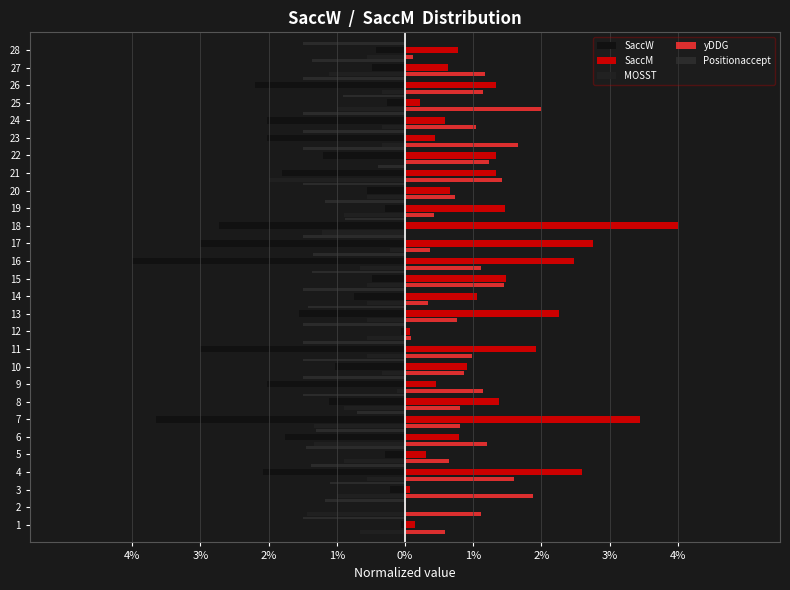

Reading left to right, what are all the values shown in this chart?

SaccW: -0.1	0.0	-0.2	-2.1	-0.3	-1.8	-3.7	-1.1	-2.0	-1.0	-3.0	-0.1	-1.5	-0.8	-0.5	-4.0	-3.0	-2.7	-0.3	-0.6	-1.8	-1.2	-2.0	-2.0	-0.3	-2.2	-0.5	-0.4
SaccM: 0.1	0.0	0.1	2.6	0.3	0.8	3.4	1.4	0.5	0.9	1.9	0.1	2.3	1.1	1.5	2.5	2.8	4.0	1.5	0.7	1.3	1.3	0.4	0.6	0.2	1.3	0.6	0.8
MOSST: -0.7	-1.4	-1.0	-0.6	-0.9	-1.3	-1.3	-0.9	-0.1	-0.3	-0.6	-0.6	-0.6	-0.6	-0.6	-0.7	-0.2	-1.2	-0.9	-0.6	-2.0	0.0	-0.3	-0.3	-1.0	-0.3	-1.1	-0.6
yDDG: 0.6	1.1	1.9	1.6	0.6	1.2	0.8	0.8	1.1	0.9	1.0	0.1	0.8	0.3	1.4	1.1	0.4	0.0	0.4	0.7	1.4	1.2	1.7	1.0	2.0	1.1	1.2	0.1
Positionaccept: -1.5	-1.2	-1.1	-1.4	-1.5	-1.3	-0.7	-1.5	-1.5	-1.5	-1.5	-1.5	-1.4	-1.5	-1.4	-1.4	-1.5	-0.9	-1.2	-1.5	-0.4	-1.5	-1.5	-1.5	-0.9	-1.5	-1.4	-1.5